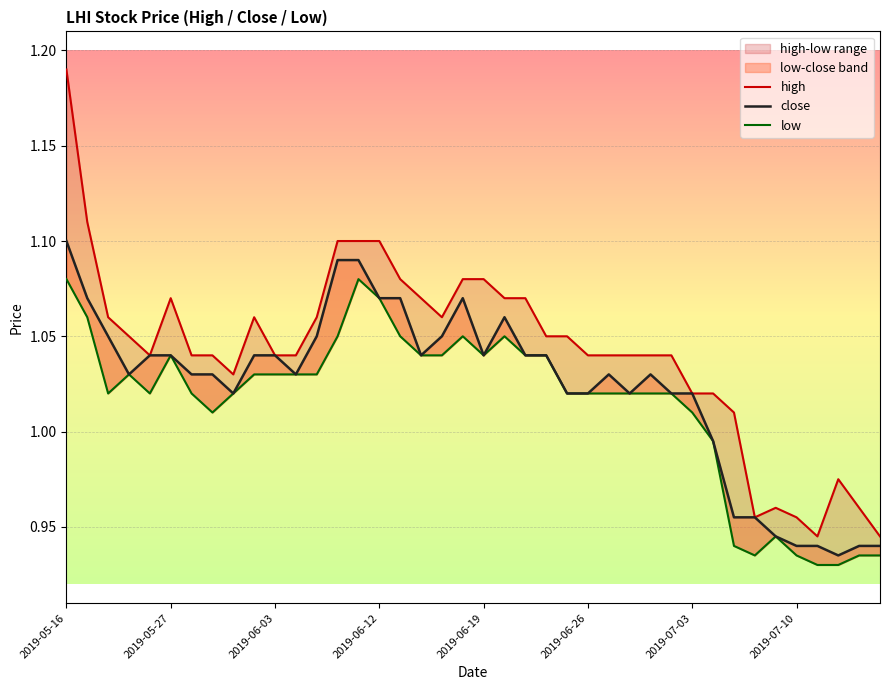

List the series in order of their overall mean, lowest first.

low, close, high